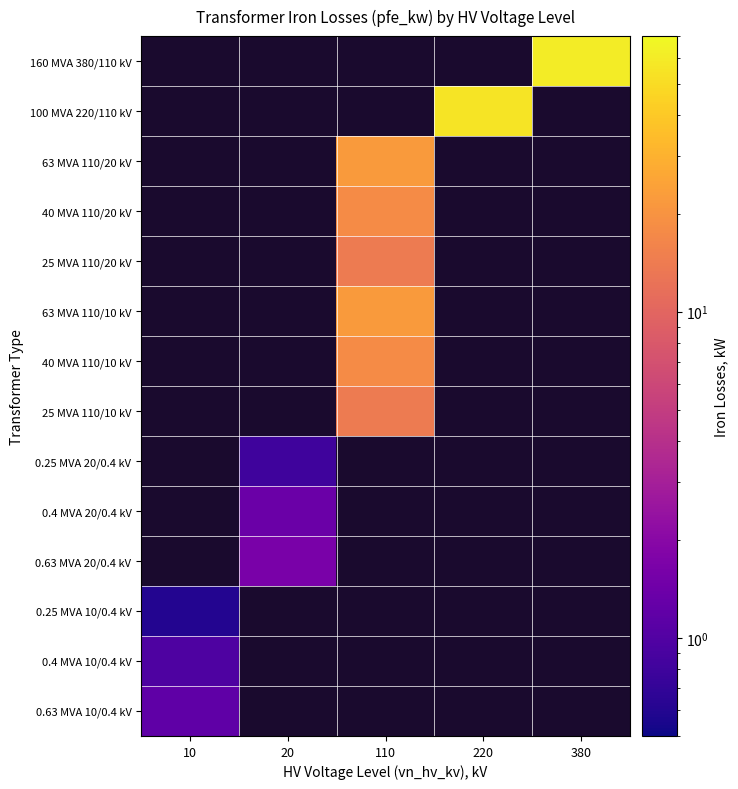

Which category has the lowest value across all series?

10